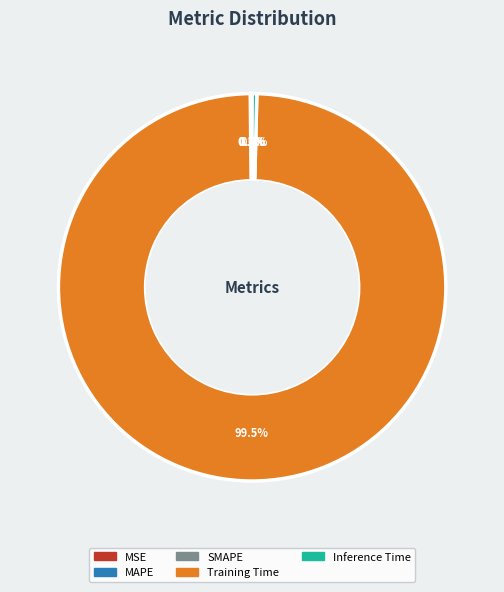

What is the total percentage of Training Time and Inference Time?

99.8%